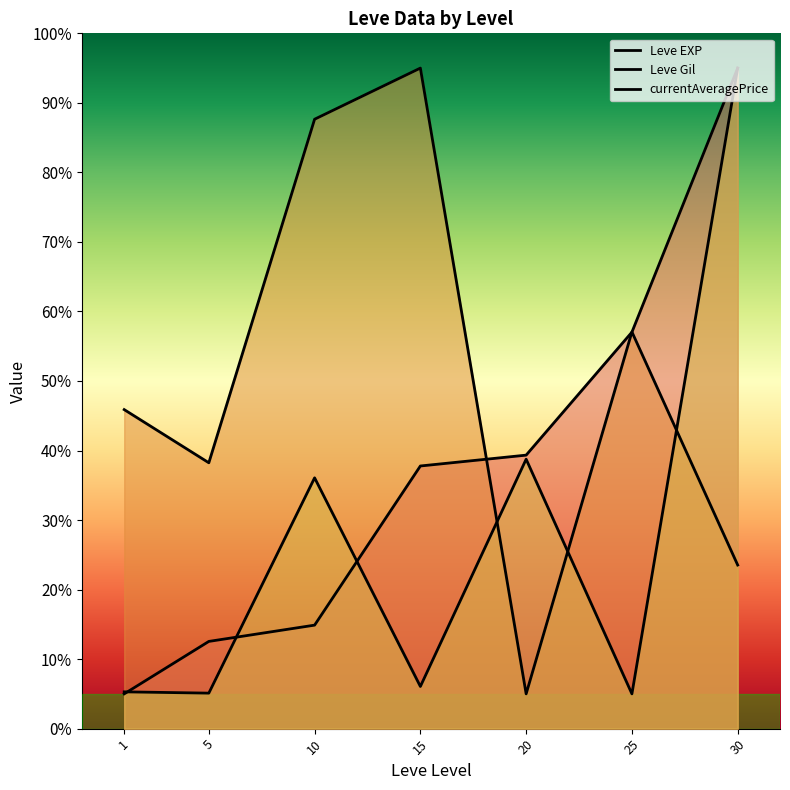

Where does the currentAveragePrice series first go above 6?

10